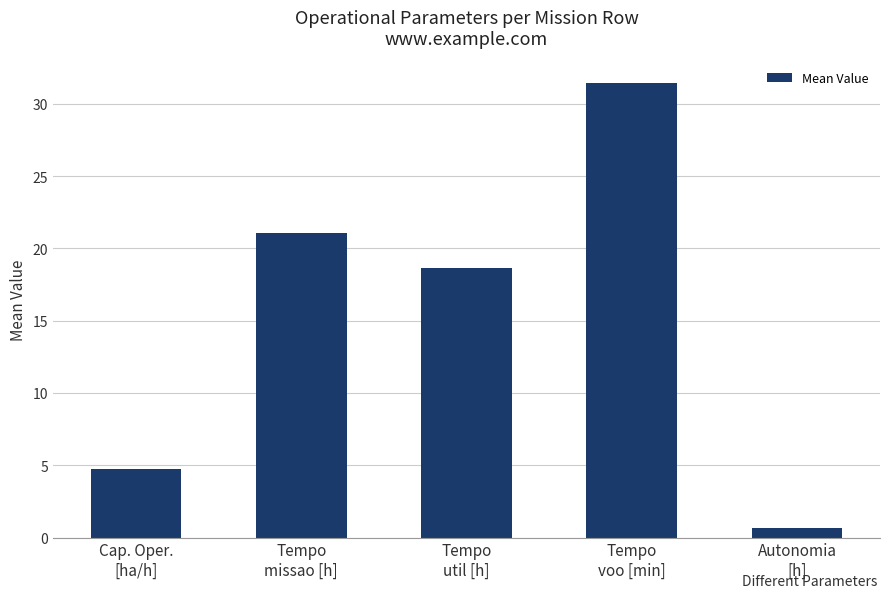

What is the approximate value at Tempo
voo [min]?

31.4